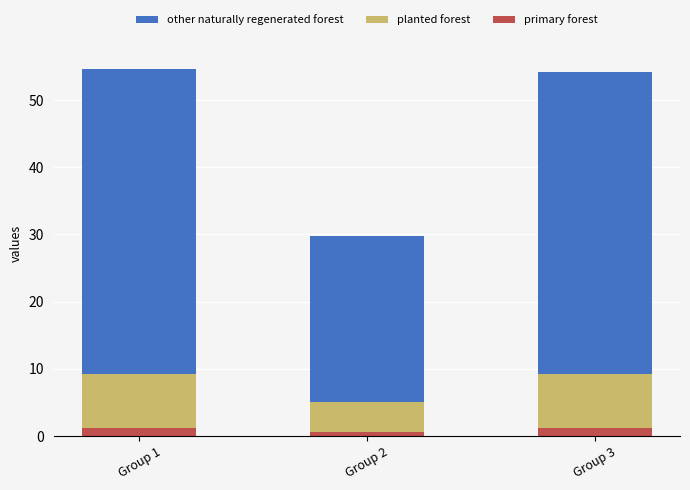

True or false: primary forest has a value of 0.6 at Group 2.

True